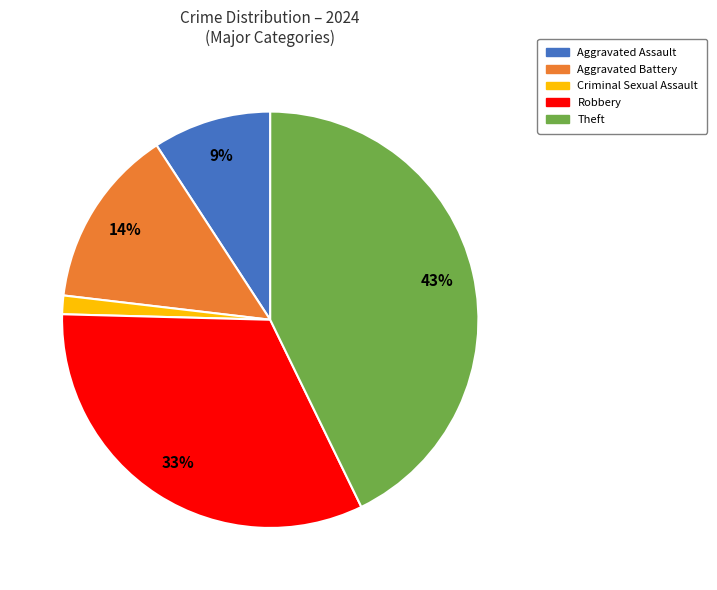

To the nearest percent, what is the average slice percentage?

20%